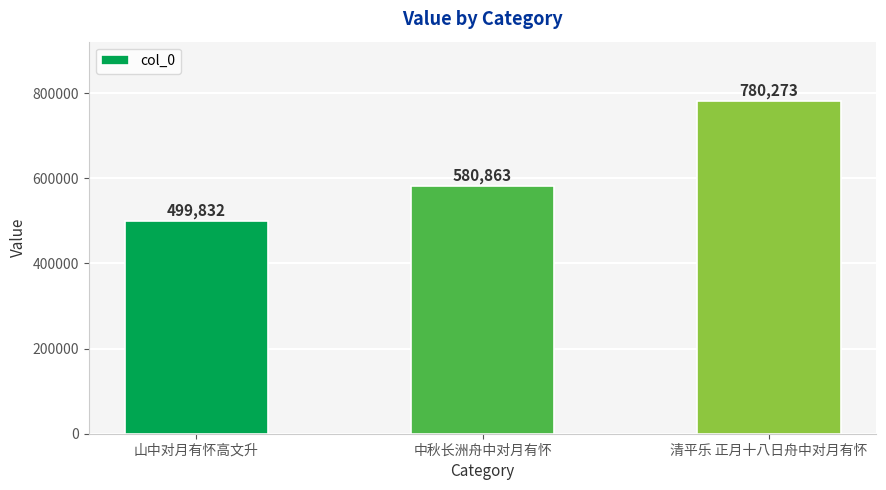

Does the chart contain stacked bars?

No